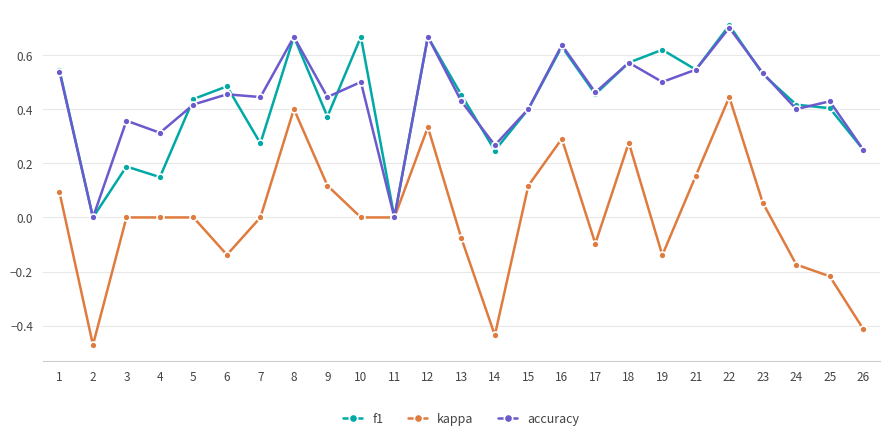

What is the sum of the accuracy values at 23 and 21?

1.1